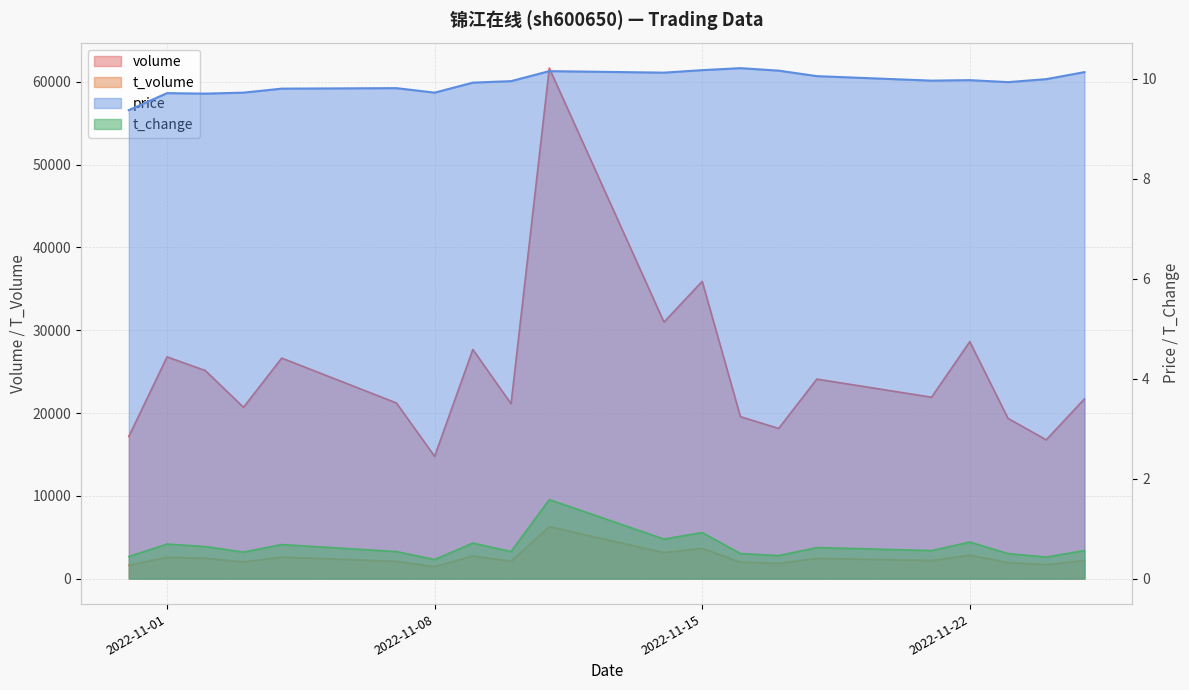

The value of volume at 2022-11-10 is 21119.0. True or false?

True